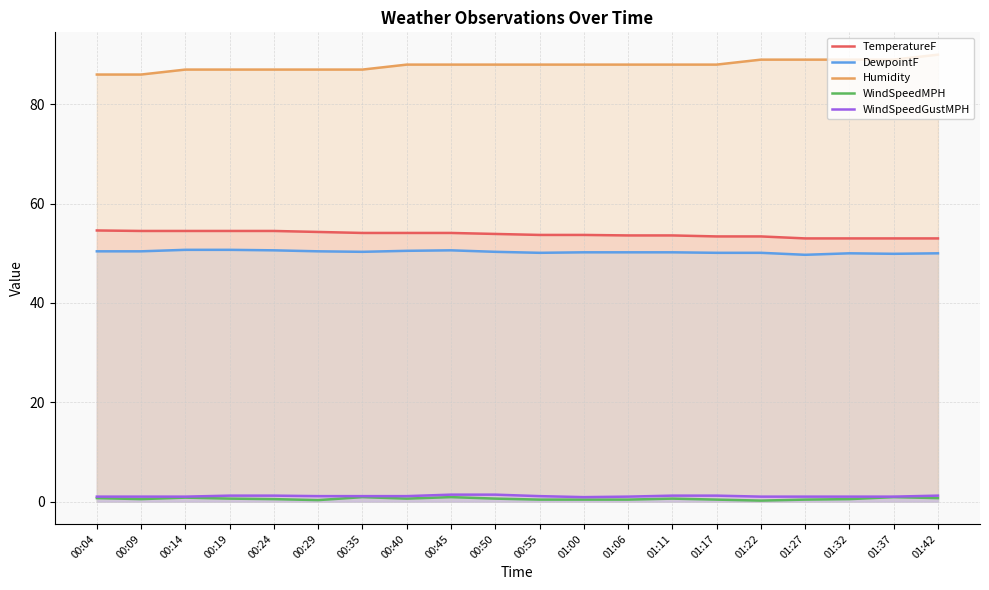

Reading left to right, list all the values displayed in this chart.

TemperatureF: 00:04=54.6	00:09=54.5	00:14=54.5	00:19=54.5	00:24=54.5	00:29=54.3	00:35=54.1	00:40=54.1	00:45=54.1	00:50=53.9	00:55=53.7	01:00=53.7	01:06=53.6	01:11=53.6	01:17=53.4	01:22=53.4	01:27=53.0	01:32=53.0	01:37=53.0	01:42=53.0
DewpointF: 00:04=50.4	00:09=50.4	00:14=50.7	00:19=50.7	00:24=50.6	00:29=50.4	00:35=50.3	00:40=50.5	00:45=50.6	00:50=50.3	00:55=50.1	01:00=50.2	01:06=50.2	01:11=50.2	01:17=50.1	01:22=50.1	01:27=49.7	01:32=50.0	01:37=49.9	01:42=50.0
Humidity: 00:04=86.0	00:09=86.0	00:14=87.0	00:19=87.0	00:24=87.0	00:29=87.0	00:35=87.0	00:40=88.0	00:45=88.0	00:50=88.0	00:55=88.0	01:00=88.0	01:06=88.0	01:11=88.0	01:17=88.0	01:22=89.0	01:27=89.0	01:32=89.0	01:37=89.0	01:42=90.0
WindSpeedMPH: 00:04=0.7	00:09=0.5	00:14=0.8	00:19=0.6	00:24=0.5	00:29=0.3	00:35=0.9	00:40=0.6	00:45=0.9	00:50=0.6	00:55=0.4	01:00=0.4	01:06=0.4	01:11=0.6	01:17=0.4	01:22=0.2	01:27=0.4	01:32=0.5	01:37=0.9	01:42=0.7
WindSpeedGustMPH: 00:04=1.0	00:09=1.0	00:14=1.0	00:19=1.2	00:24=1.2	00:29=1.1	00:35=1.1	00:40=1.1	00:45=1.4	00:50=1.4	00:55=1.1	01:00=0.9	01:06=1.0	01:11=1.2	01:17=1.2	01:22=1.0	01:27=1.0	01:32=1.0	01:37=1.0	01:42=1.2